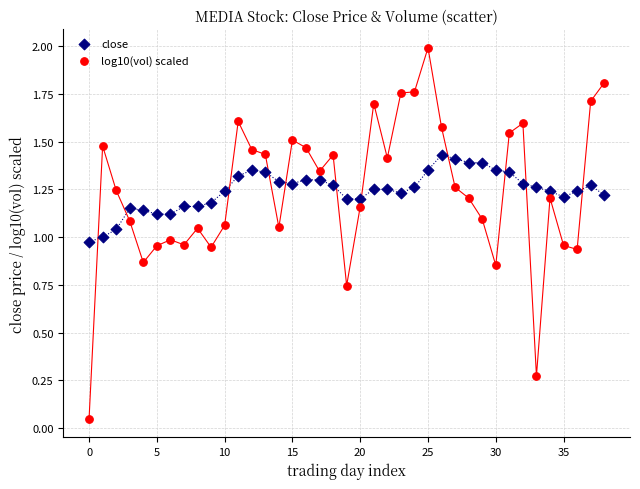

Which series has the widest spread of Y values?

log10(vol) scaled